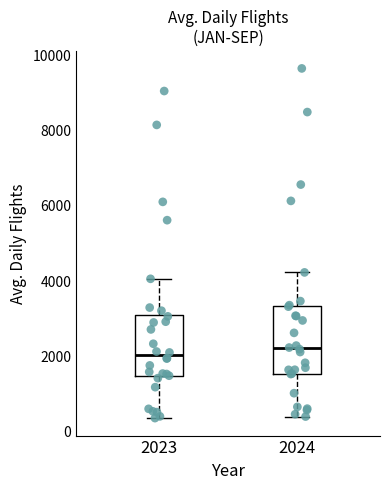

Reading left to right, transcribe this box plot: for each box, give where its median line is, the range the box spans, and where its two whiskers end, as read against the y-axis. The values are not printed on the chart, so give them approximately, as read against the axis.

2023: median 2000, box 1400 to 3200, whiskers 400 to 4000
2024: median 2200, box 1600 to 3400, whiskers 400 to 4200